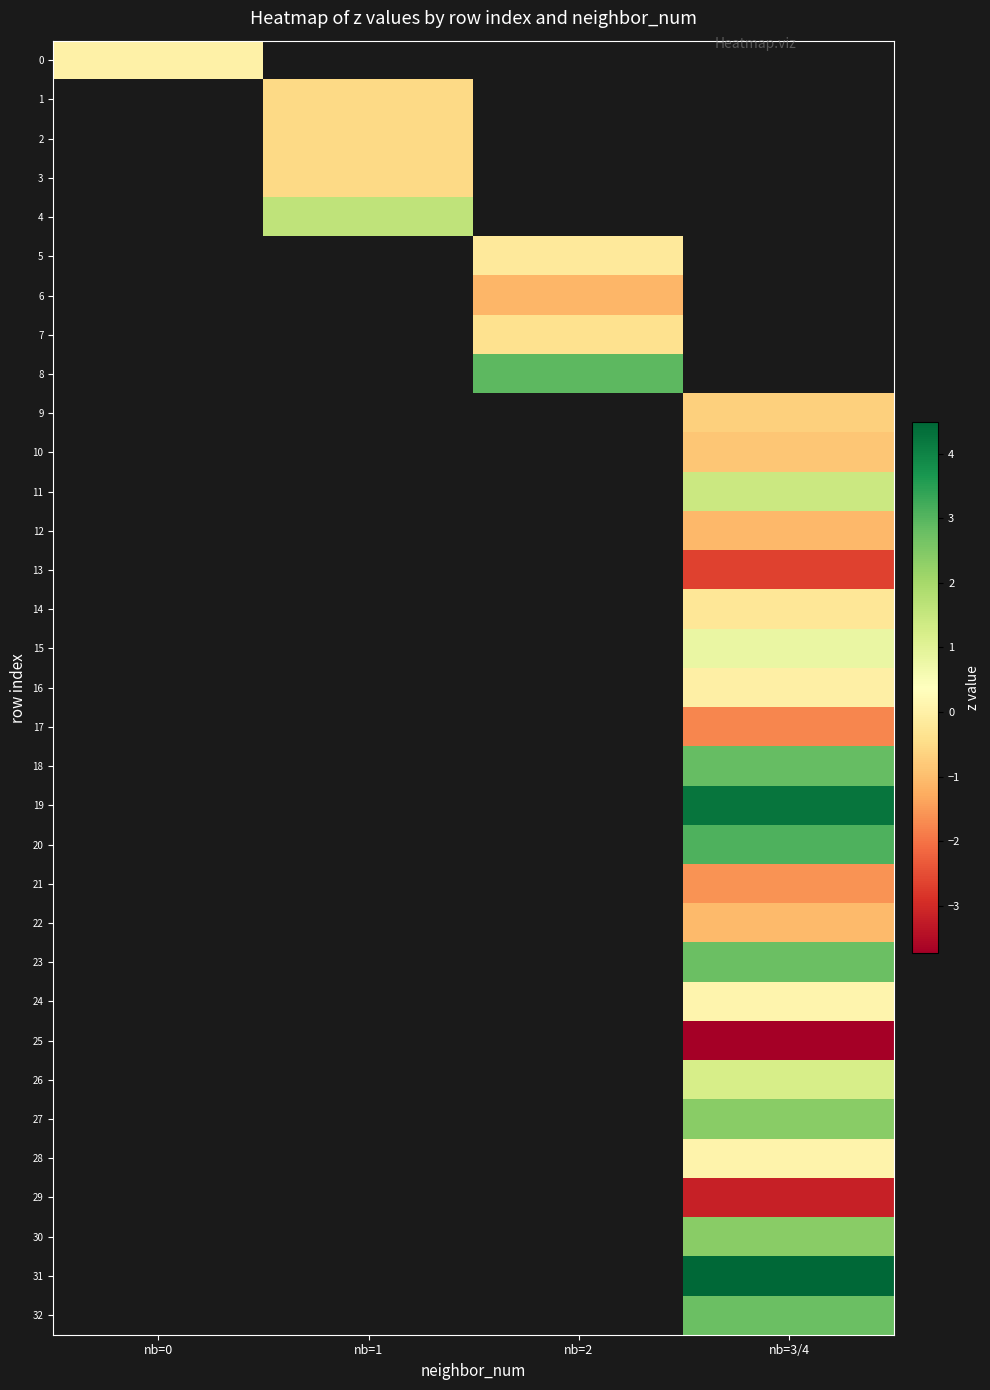

The 25 series shows -2.6 at nb=3/4. True or false?

False